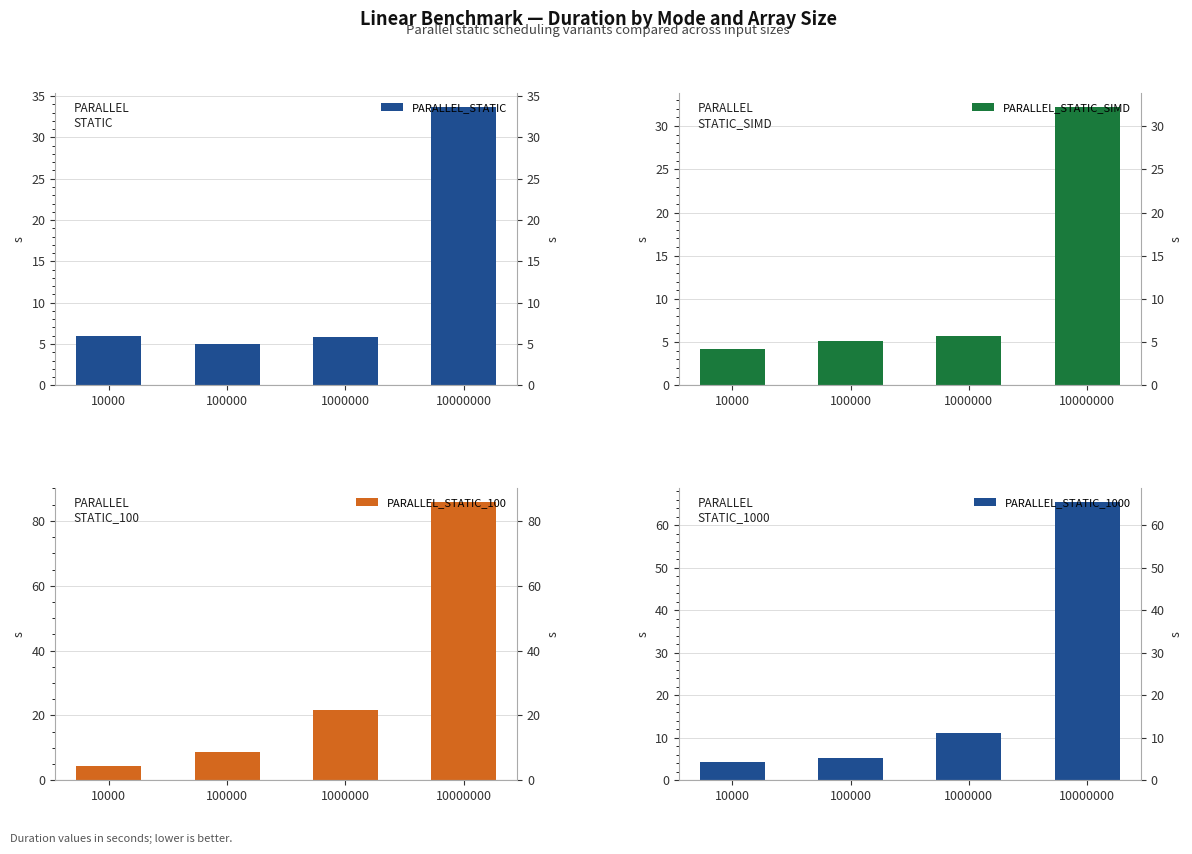

Which category has the lowest value across all series?

10000